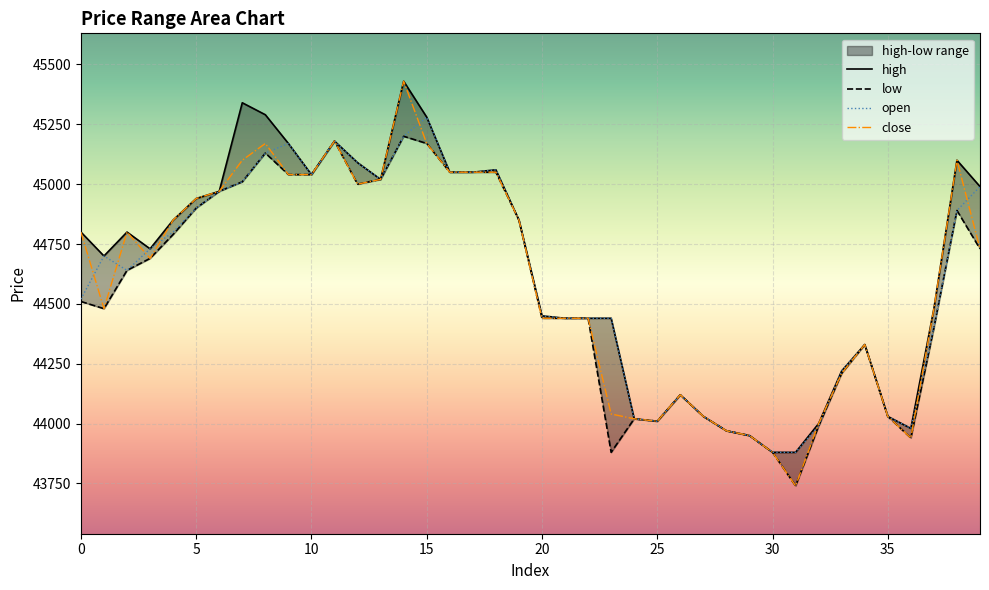

At which category is the sum across all series the highest?

14